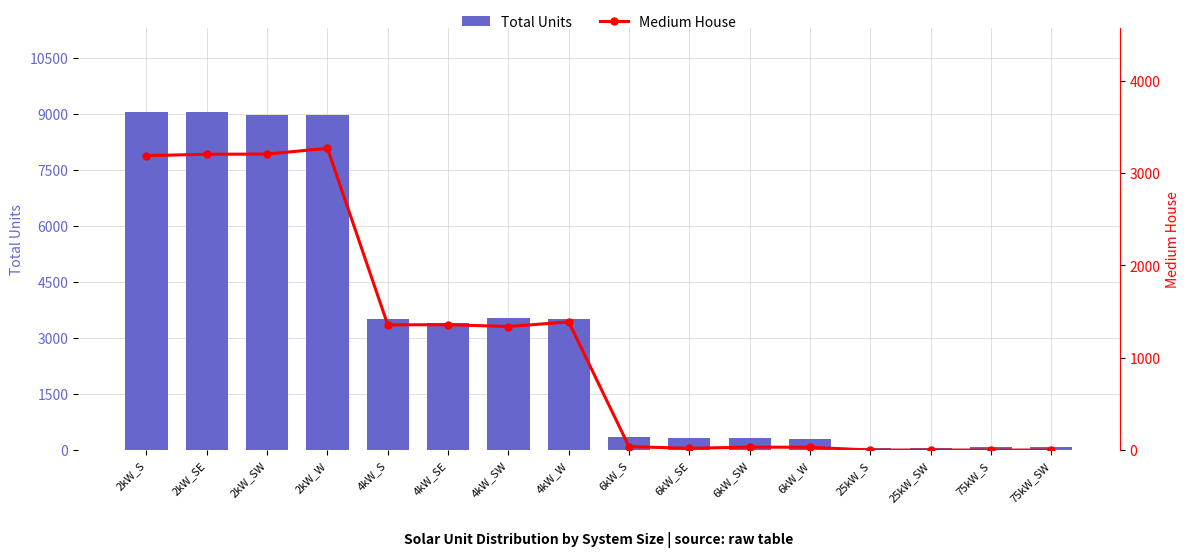

What is the spread (max minus min) of values at 2kW_SW?

5758